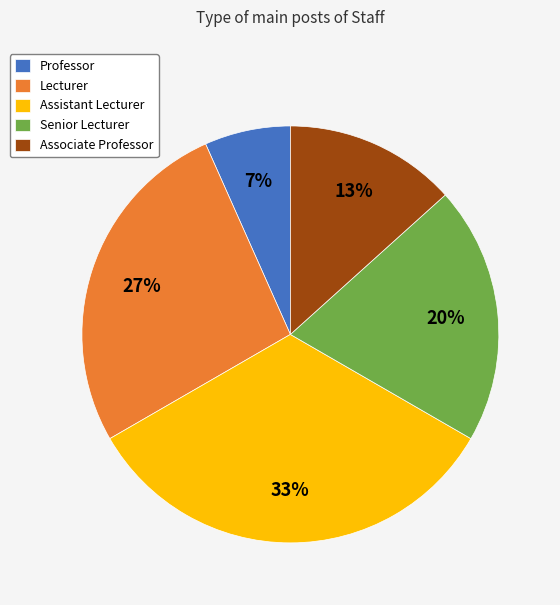

Which category has the smallest portion of the pie?

Professor